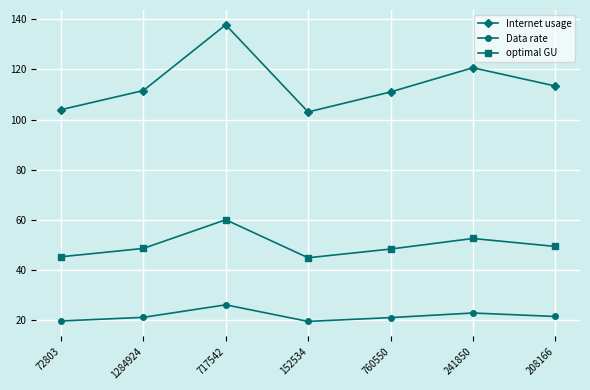

What is the greatest value displayed?

137.8